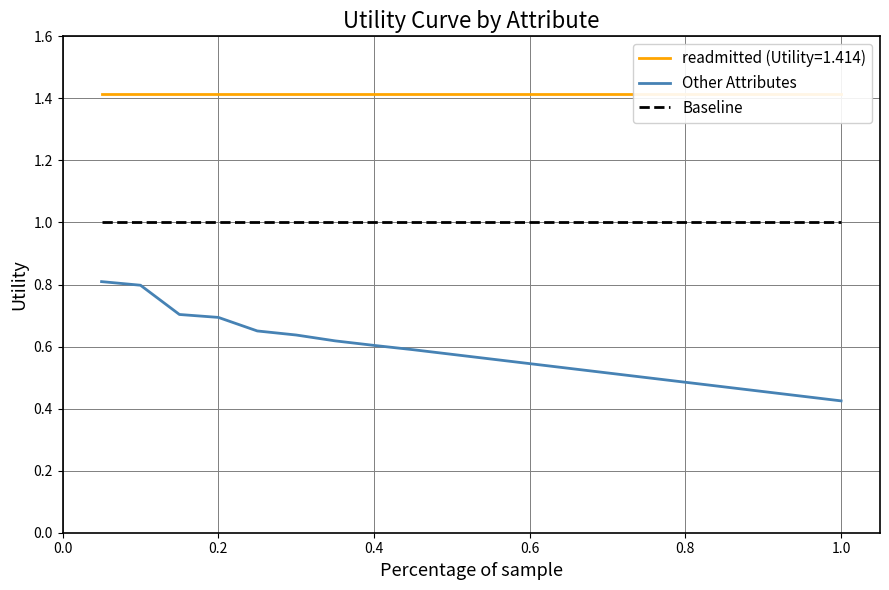

What is the value of the Baseline point at the 11th from the left?

1.0